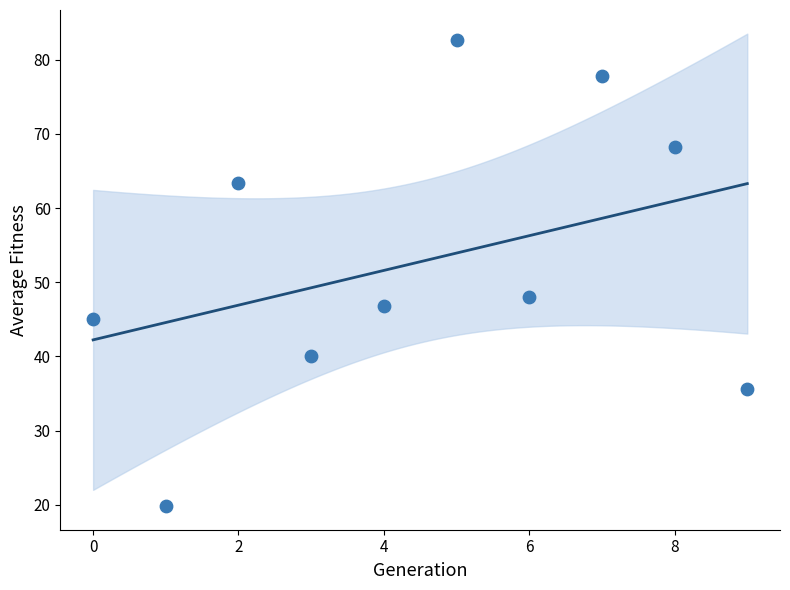

What Y value in the scatter plot is closest to 51?

48.1